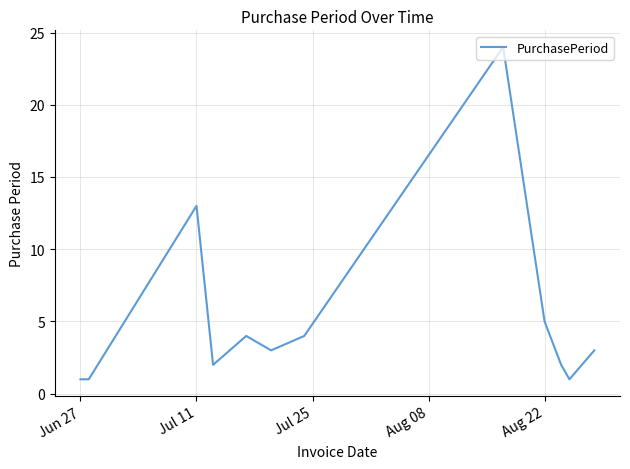

What is the maximum value shown in the chart?

24